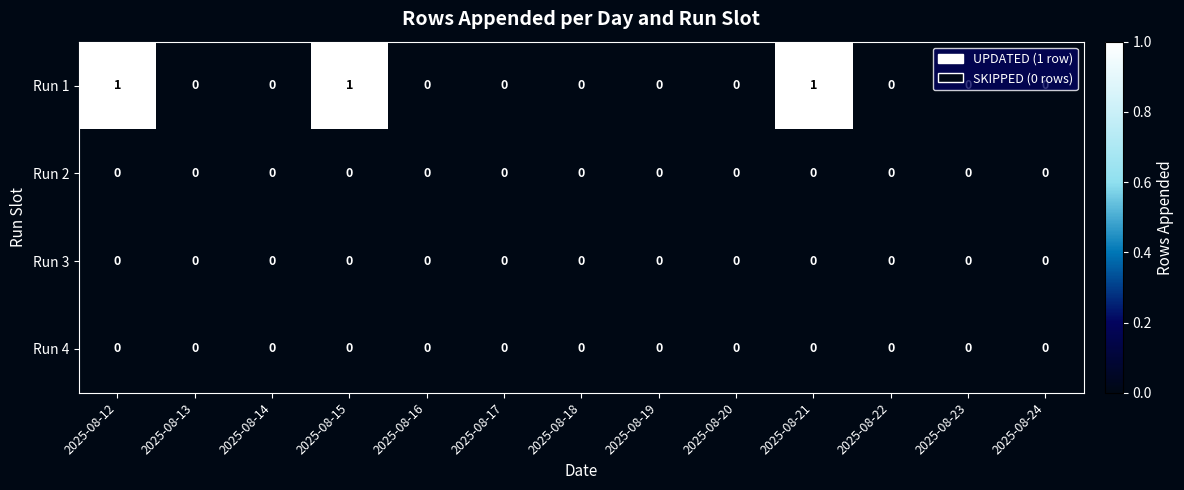

Which series has the largest range (max minus min)?

Run 1